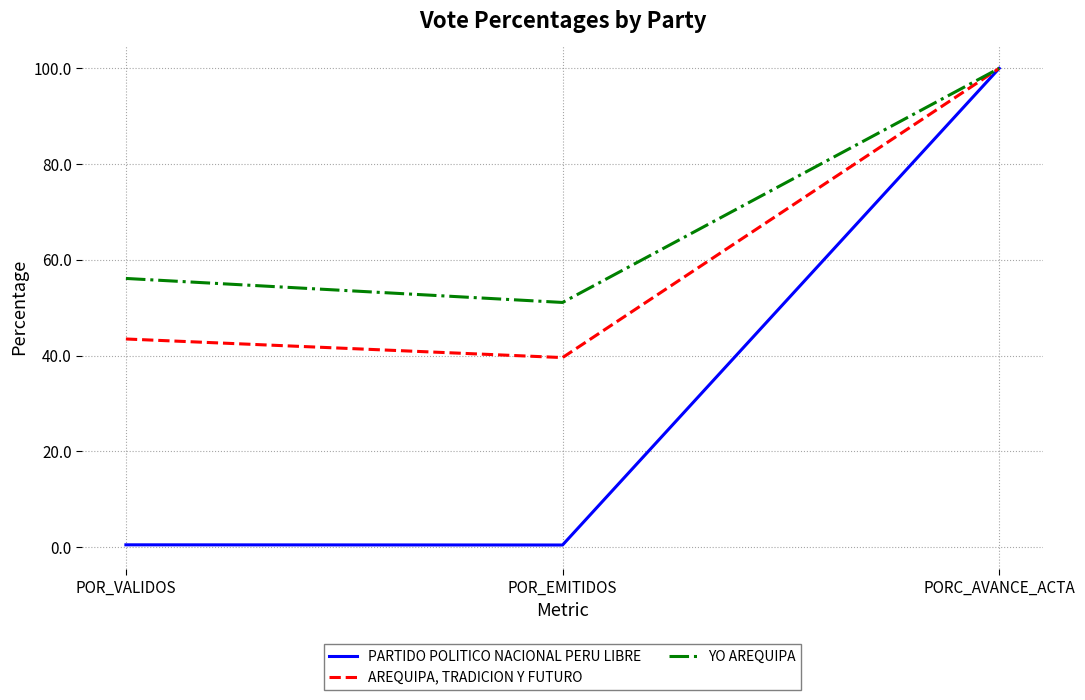

Where does the YO AREQUIPA series first go above 56?

POR_VALIDOS